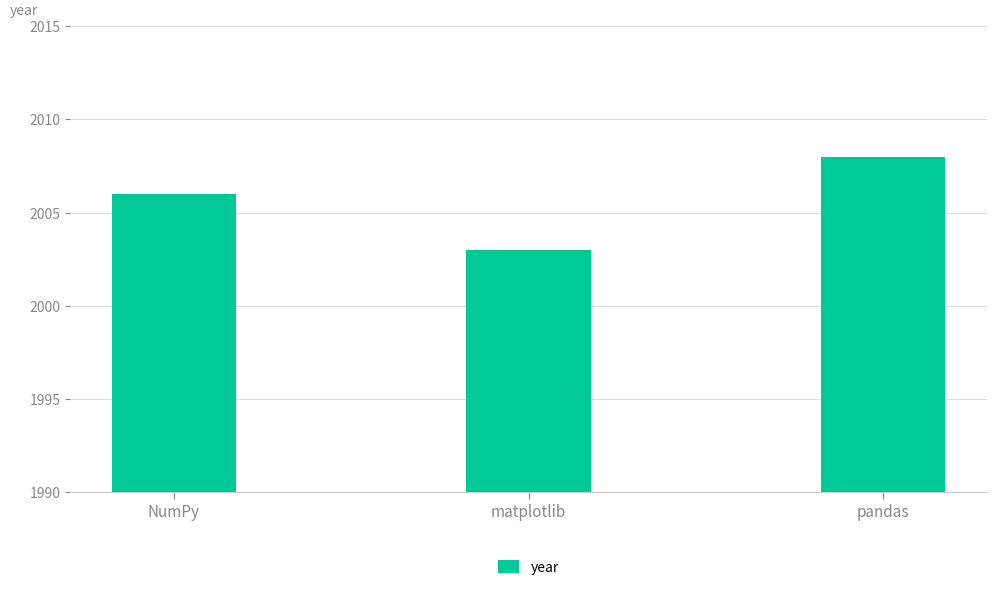

Reading right to left, what are all the values shown in this chart?

2008	2003	2006